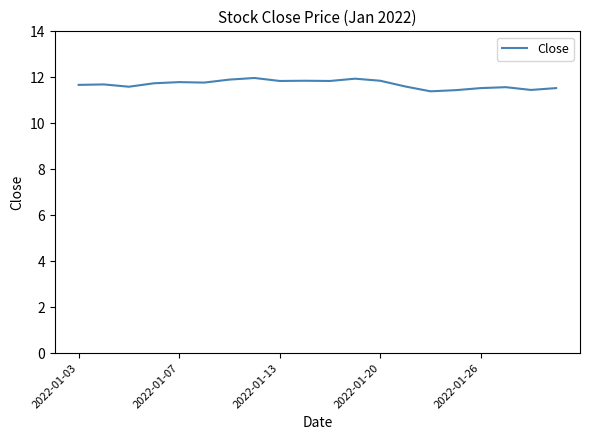

What is the greatest value displayed?

12.0